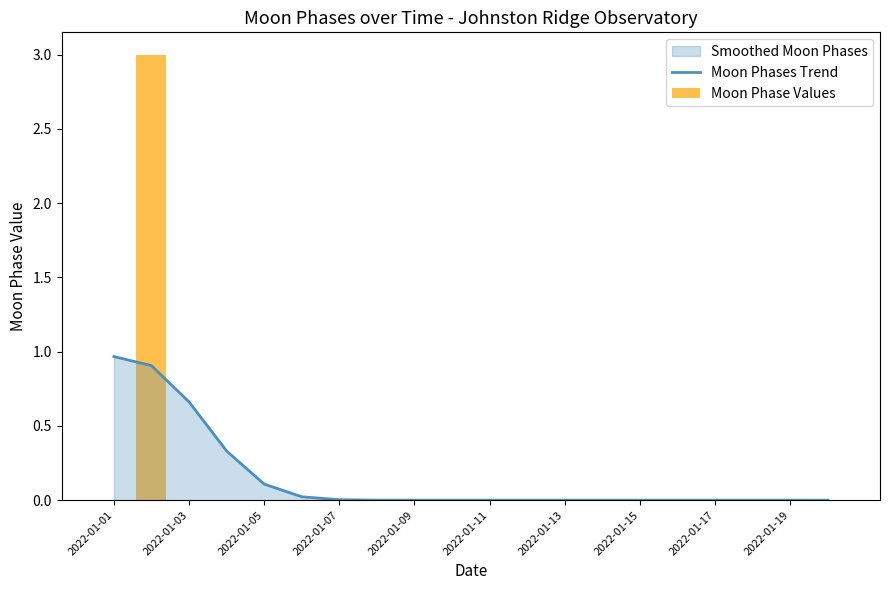

Is it true that Moon Phases Trend equals 0.0 at 2022-01-19?

True